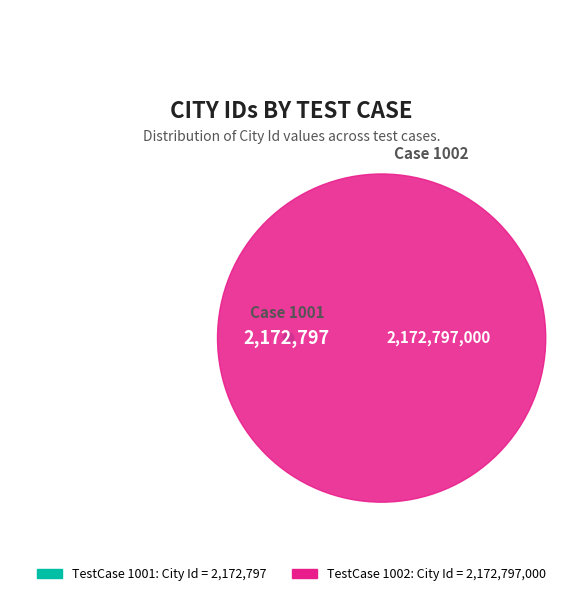

Combined, do 1001 and 1002 account for over 50%?

Yes